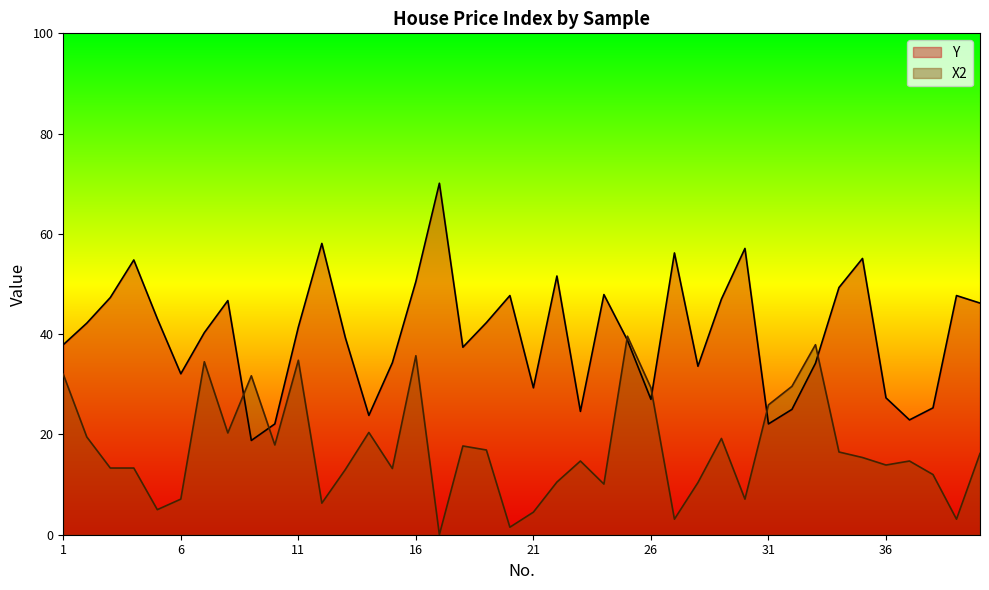

How many interior local peaks does the X2 series have?

11